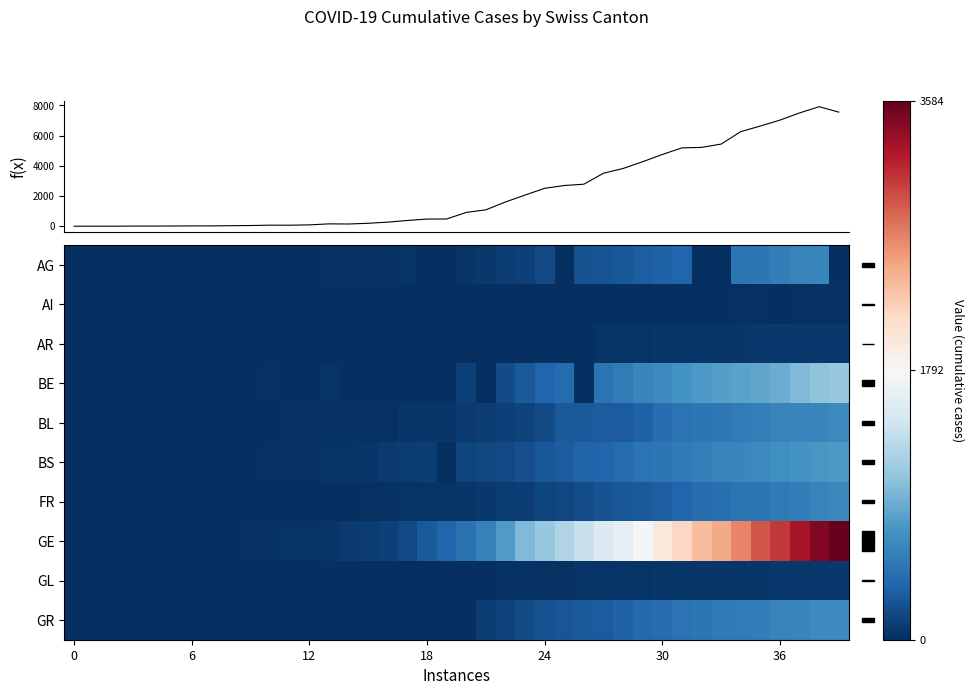

How many data points does each series have?

40